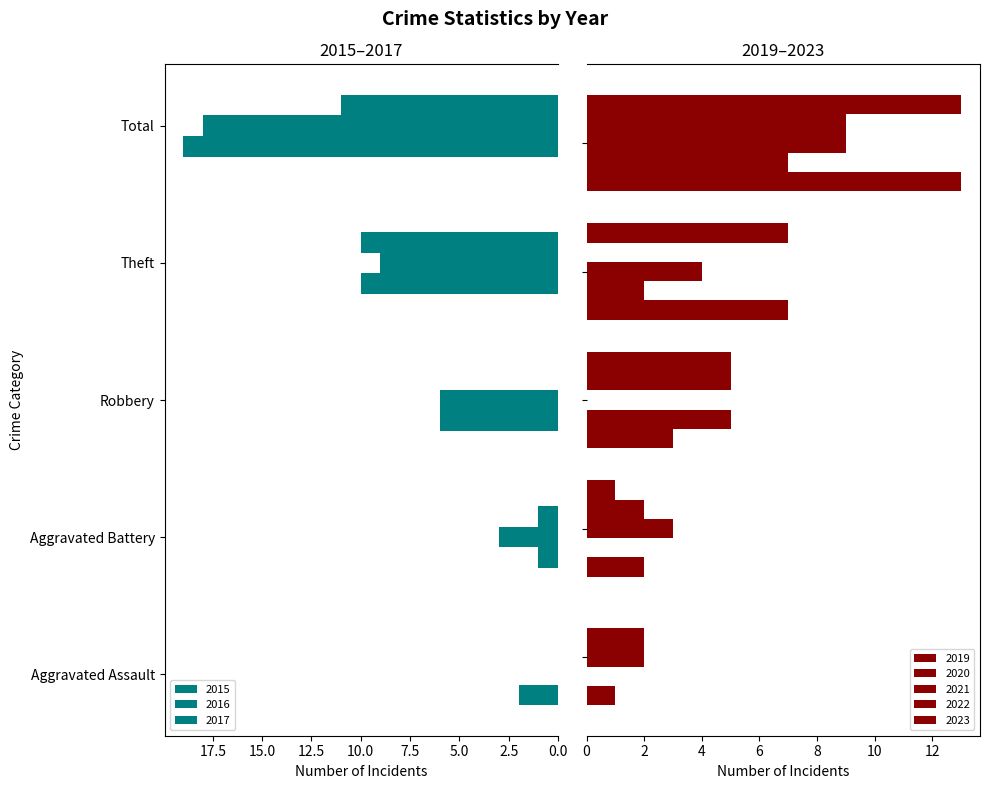

How many values in the Total series are below 11?

4